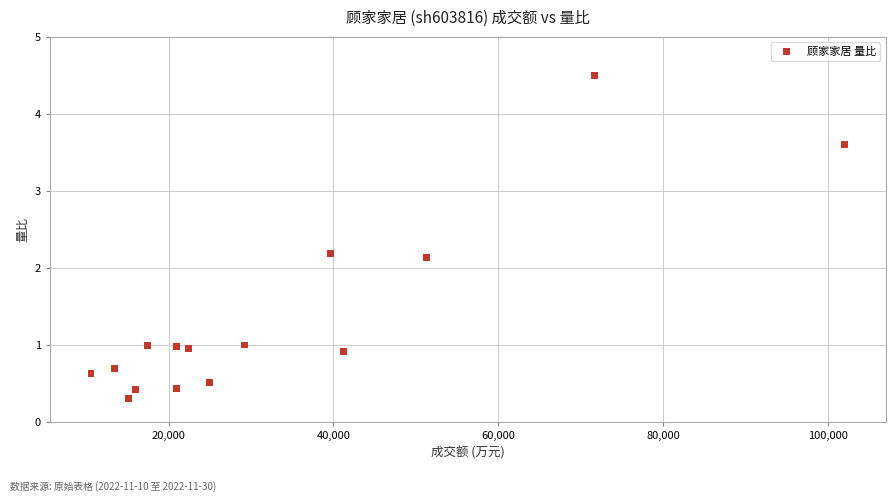

What is the range of Y values (max minus min)?

4.2